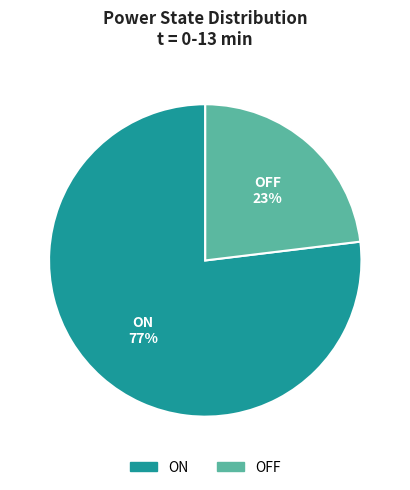

True or false: ON accounts for 90% of the total.

False